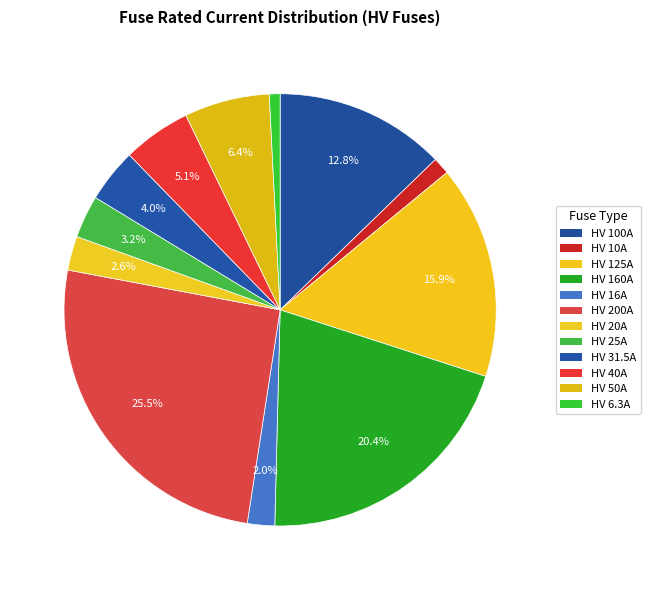

Count the number of slices in the pie.

12